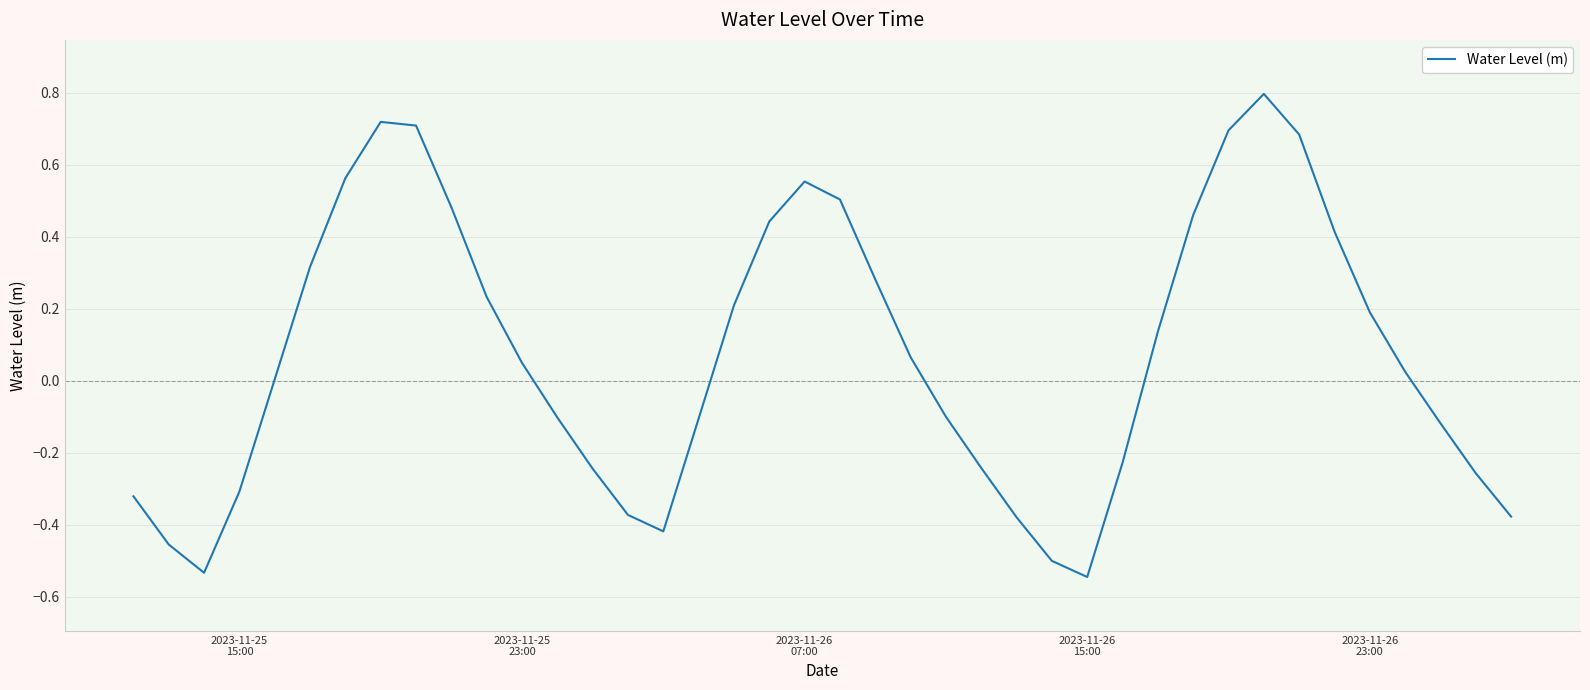

What is the difference between the maximum and minimum values?

1.3